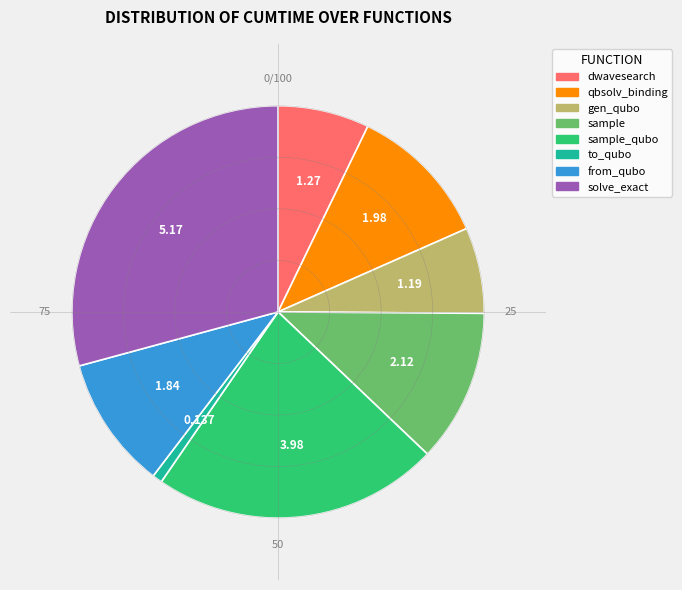

Is there a majority slice in this chart?

No